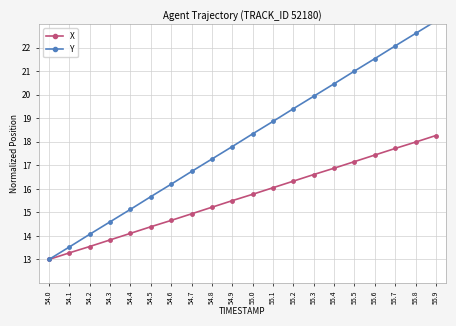

Reading left to right, transcribe all the data shown in this chart.

X: 13.0	13.3	13.6	13.8	14.1	14.4	14.7	14.9	15.2	15.5	15.8	16.1	16.3	16.6	16.9	17.2	17.4	17.7	18.0	18.3
Y: 13.0	13.5	14.1	14.6	15.1	15.7	16.2	16.7	17.3	17.8	18.3	18.9	19.4	19.9	20.5	21.0	21.5	22.1	22.6	23.1